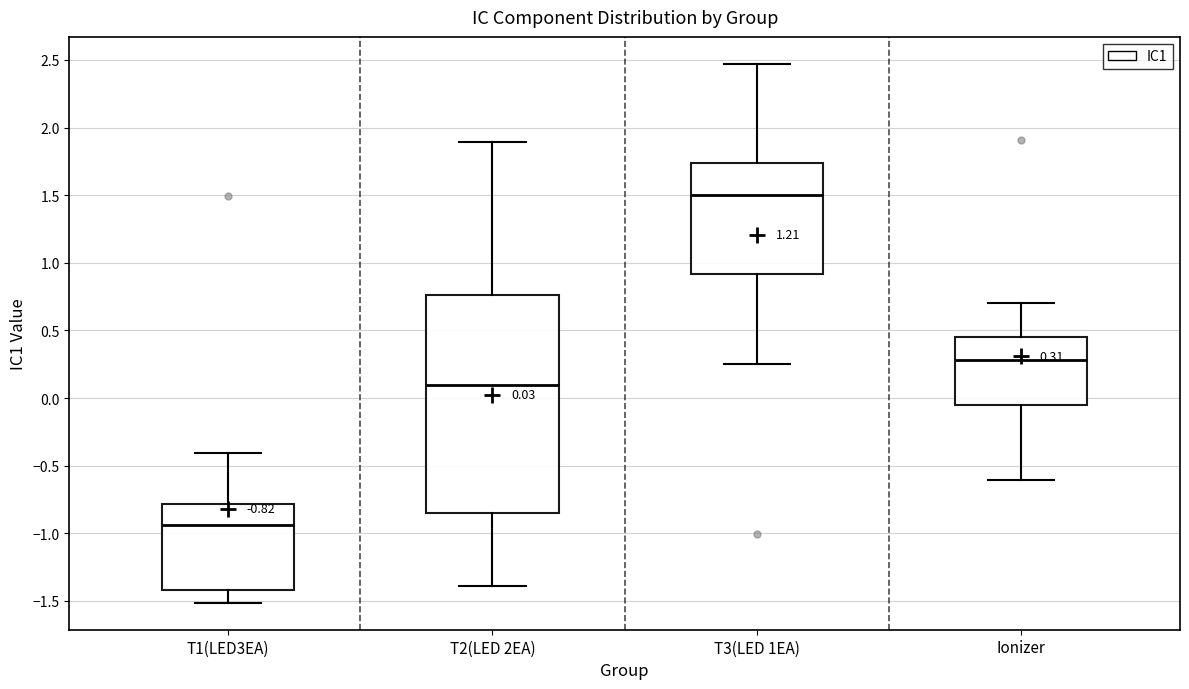

Comparing the boxes themselves (not the whiskers), which one is the tallest?

T2(LED 2EA)